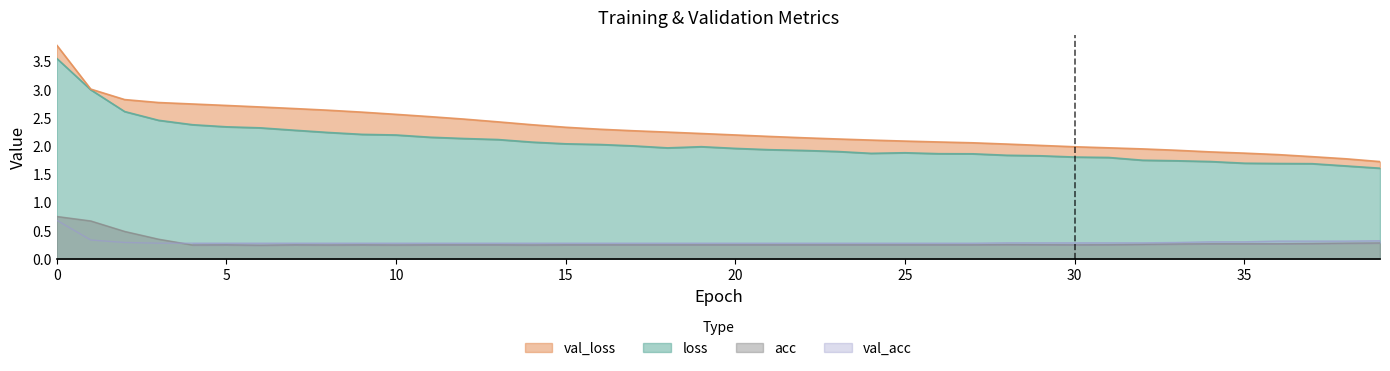

Reading left to right, list all the values displayed in this chart.

loss: 3.6	3.0	2.6	2.5	2.4	2.3	2.3	2.3	2.2	2.2	2.2	2.2	2.1	2.1	2.1	2.0	2.0	2.0	2.0	2.0	2.0	1.9	1.9	1.9	1.9	1.9	1.9	1.9	1.8	1.8	1.8	1.8	1.7	1.7	1.7	1.7	1.7	1.7	1.6	1.6
val_loss: 3.8	3.0	2.8	2.8	2.7	2.7	2.7	2.7	2.6	2.6	2.6	2.5	2.5	2.4	2.4	2.3	2.3	2.3	2.2	2.2	2.2	2.2	2.1	2.1	2.1	2.1	2.1	2.1	2.0	2.0	2.0	2.0	1.9	1.9	1.9	1.9	1.8	1.8	1.8	1.7
acc: 0.7	0.7	0.5	0.3	0.2	0.2	0.2	0.2	0.2	0.2	0.2	0.2	0.2	0.2	0.2	0.2	0.2	0.2	0.2	0.2	0.2	0.2	0.2	0.2	0.2	0.2	0.2	0.2	0.3	0.2	0.2	0.2	0.3	0.3	0.3	0.3	0.3	0.3	0.3	0.3
val_acc: 0.7	0.3	0.3	0.3	0.3	0.3	0.3	0.3	0.3	0.3	0.3	0.3	0.3	0.3	0.3	0.3	0.3	0.3	0.3	0.3	0.3	0.3	0.3	0.3	0.3	0.3	0.3	0.3	0.3	0.3	0.3	0.3	0.3	0.3	0.3	0.3	0.3	0.3	0.3	0.3